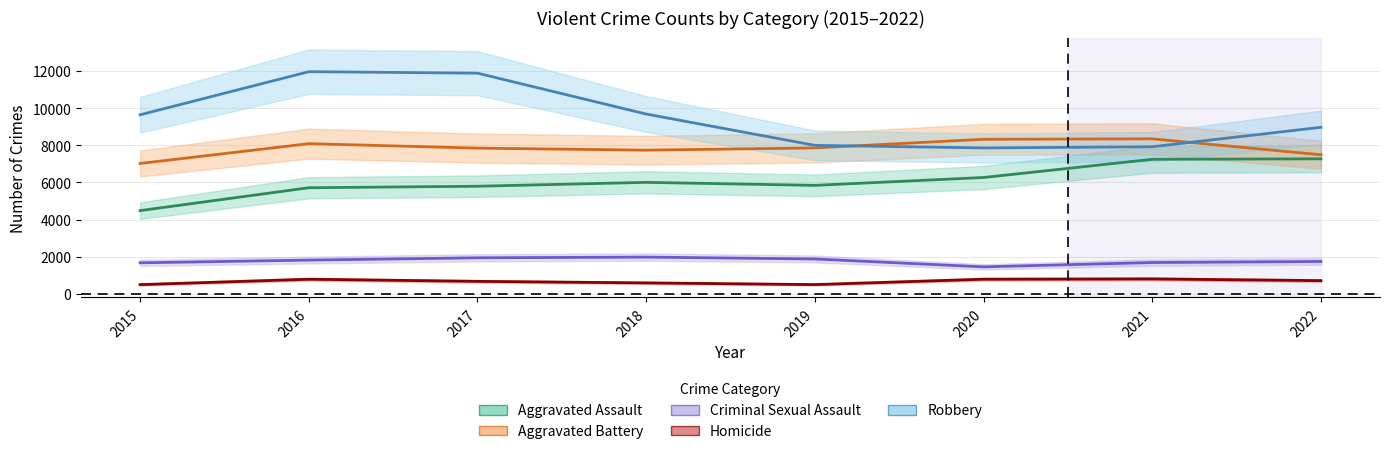

Reading left to right, extract all data points from this chart.

Aggravated Assault: 2015=4480	2016=5712	2017=5793	2018=6001	2019=5840	2020=6263	2021=7243	2022=7269
Aggravated Battery: 2015=7018	2016=8085	2017=7845	2018=7734	2019=7857	2020=8320	2021=8346	2022=7487
Criminal Sexual Assault: 2015=1670	2016=1816	2017=1940	2018=1977	2019=1877	2020=1452	2021=1685	2022=1742
Homicide: 2015=496	2016=786	2017=672	2018=589	2019=498	2020=787	2021=803	2022=710
Robbery: 2015=9638	2016=11960	2017=11880	2018=9679	2019=7994	2020=7855	2021=7919	2022=8966